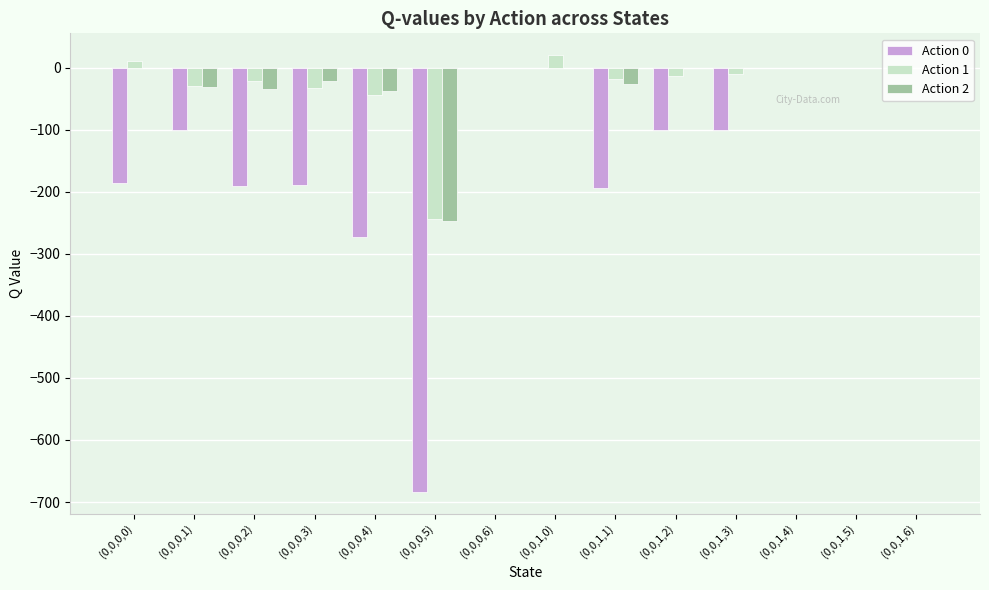

Between (0,0,0,3) and (0,0,1,4), which series saw the biggest shift?

Action 0